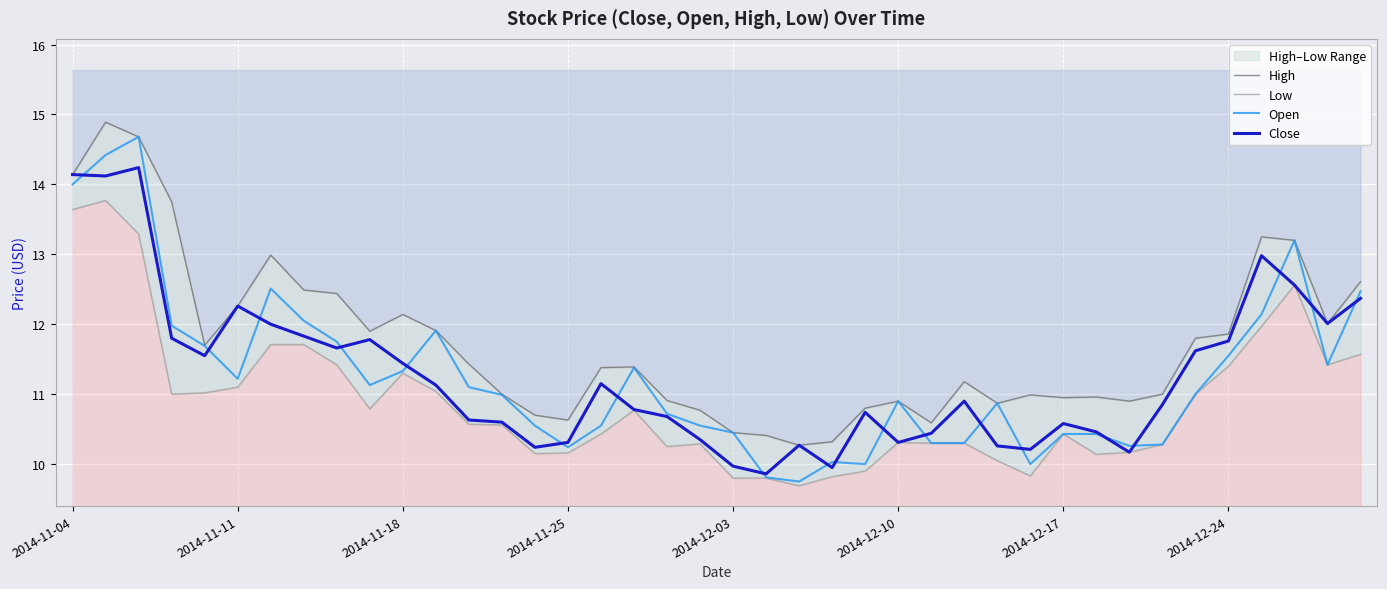

Rank the categories by Low value from lowest to highest.

22, 20, 21, 23, 29, 24, 28, 31, 14, 15, 32, 18, 33, 19, 26, 27, 25, 16, 30, 13, 12, 17, 9, 2014-11-25, 34, 2014-12-03, 11, 2014-12-10, 10, 35, 8, 38, 39, 2014-12-17, 2014-12-24, 36, 37, 2014-11-18, 2014-11-04, 2014-11-11